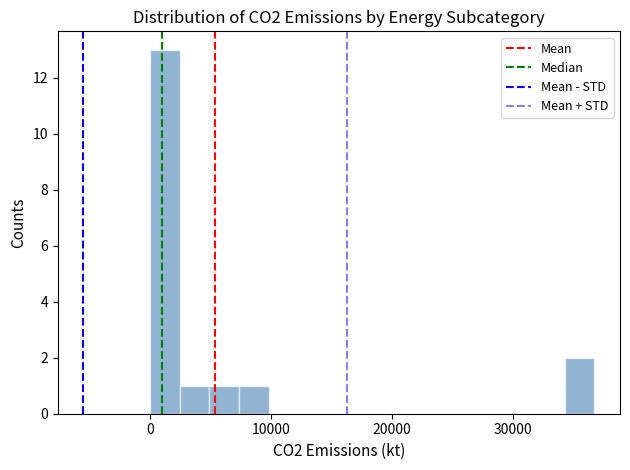

Read against the x-axis, roughly where is the centre of the tallest bar?

1000